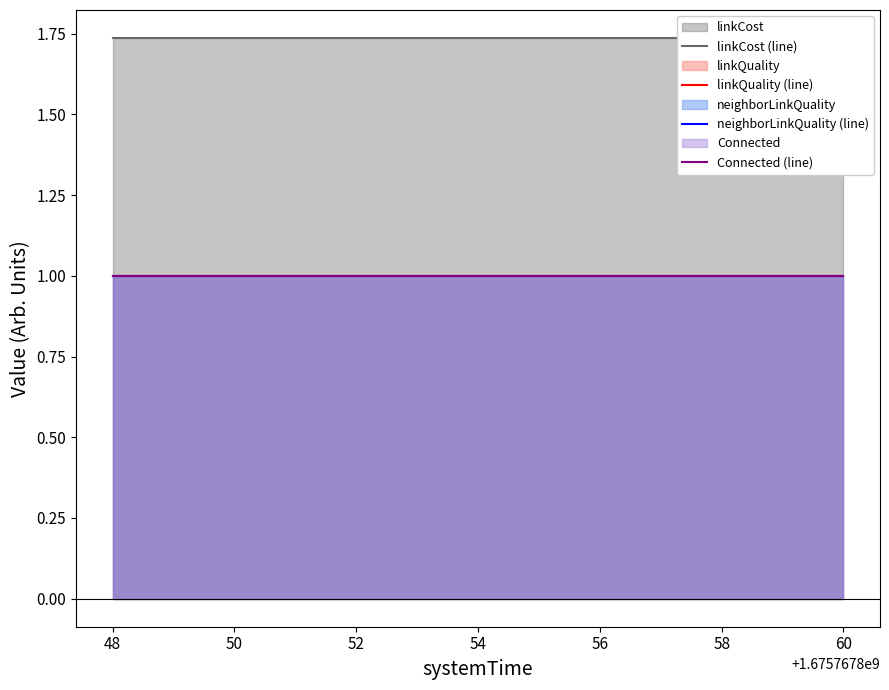

At how many categories does at least one series exceed 1?

7